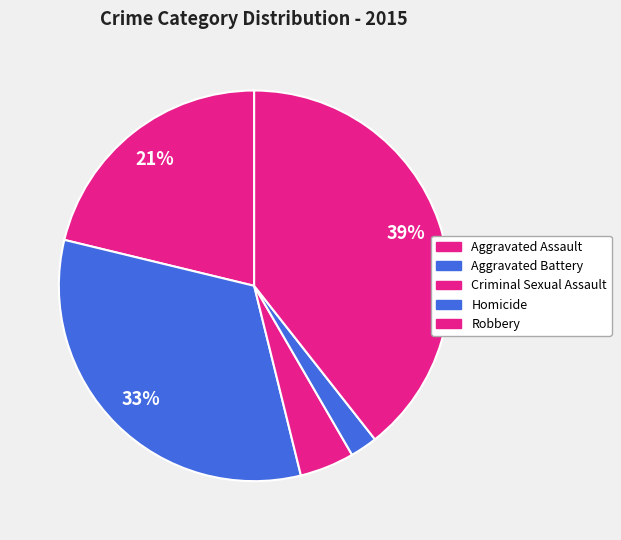

How many slices are in this pie chart?

5